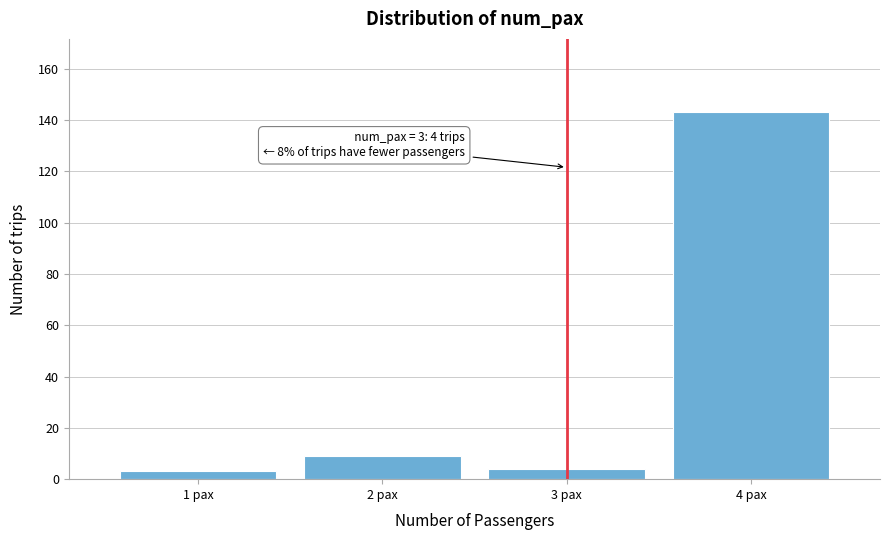

Reading right to left, transcribe all the data shown in this chart.

4 pax=143	3 pax=4	2 pax=9	1 pax=3